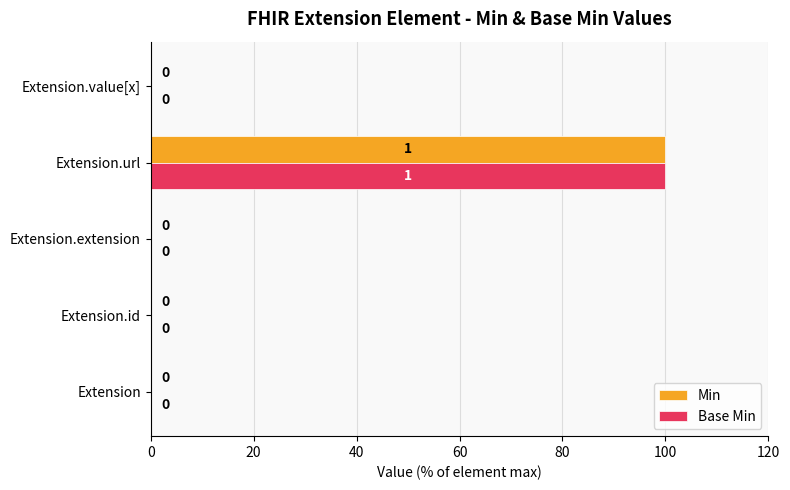

The value of Base Min at Extension.extension is 39. True or false?

False